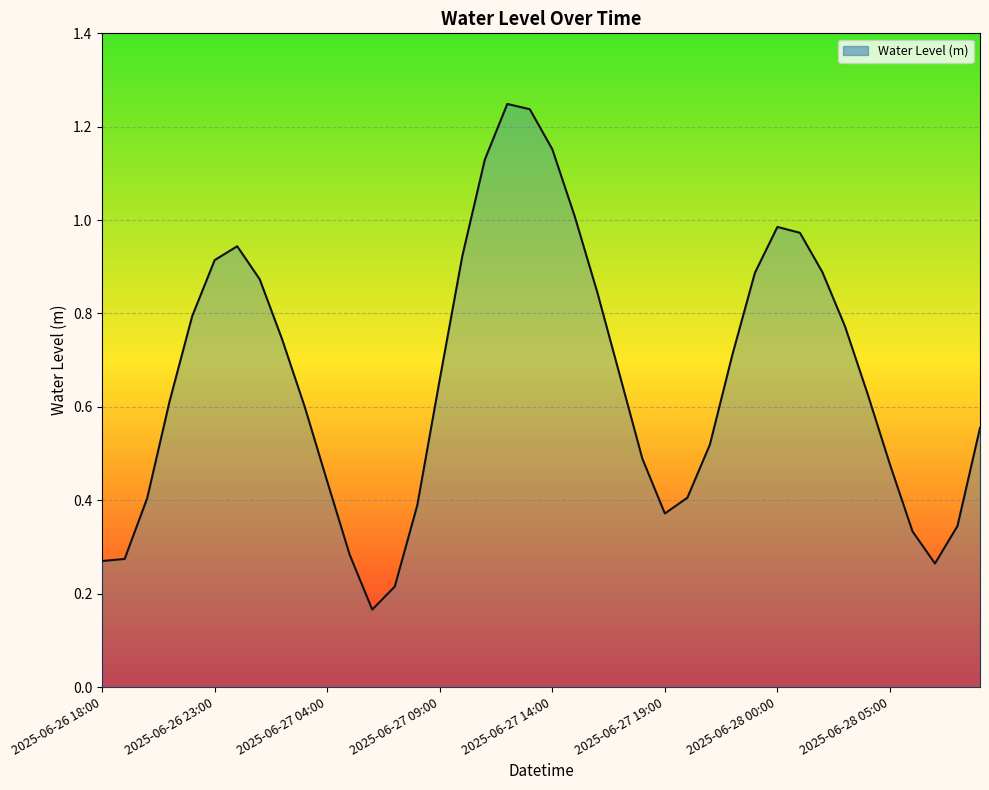

Rank the categories by value from lowest to highest.

2025-06-27 06:00, 2025-06-27 07:00, 2025-06-28 07:00, 2025-06-26 18:00, 2025-06-26 19:00, 2025-06-27 05:00, 2025-06-28 06:00, 2025-06-28 08:00, 2025-06-27 19:00, 2025-06-27 08:00, 2025-06-26 20:00, 2025-06-27 20:00, 2025-06-27 04:00, 2025-06-28 05:00, 2025-06-27 18:00, 2025-06-27 21:00, 2025-06-28 09:00, 2025-06-27 03:00, 2025-06-26 21:00, 2025-06-28 04:00, 2025-06-27 09:00, 2025-06-27 17:00, 2025-06-27 22:00, 2025-06-27 02:00, 2025-06-28 03:00, 2025-06-26 22:00, 2025-06-27 16:00, 2025-06-27 01:00, 2025-06-27 23:00, 2025-06-28 02:00, 2025-06-26 23:00, 2025-06-27 10:00, 2025-06-27 00:00, 2025-06-28 01:00, 2025-06-28 00:00, 2025-06-27 15:00, 2025-06-27 11:00, 2025-06-27 14:00, 2025-06-27 13:00, 2025-06-27 12:00